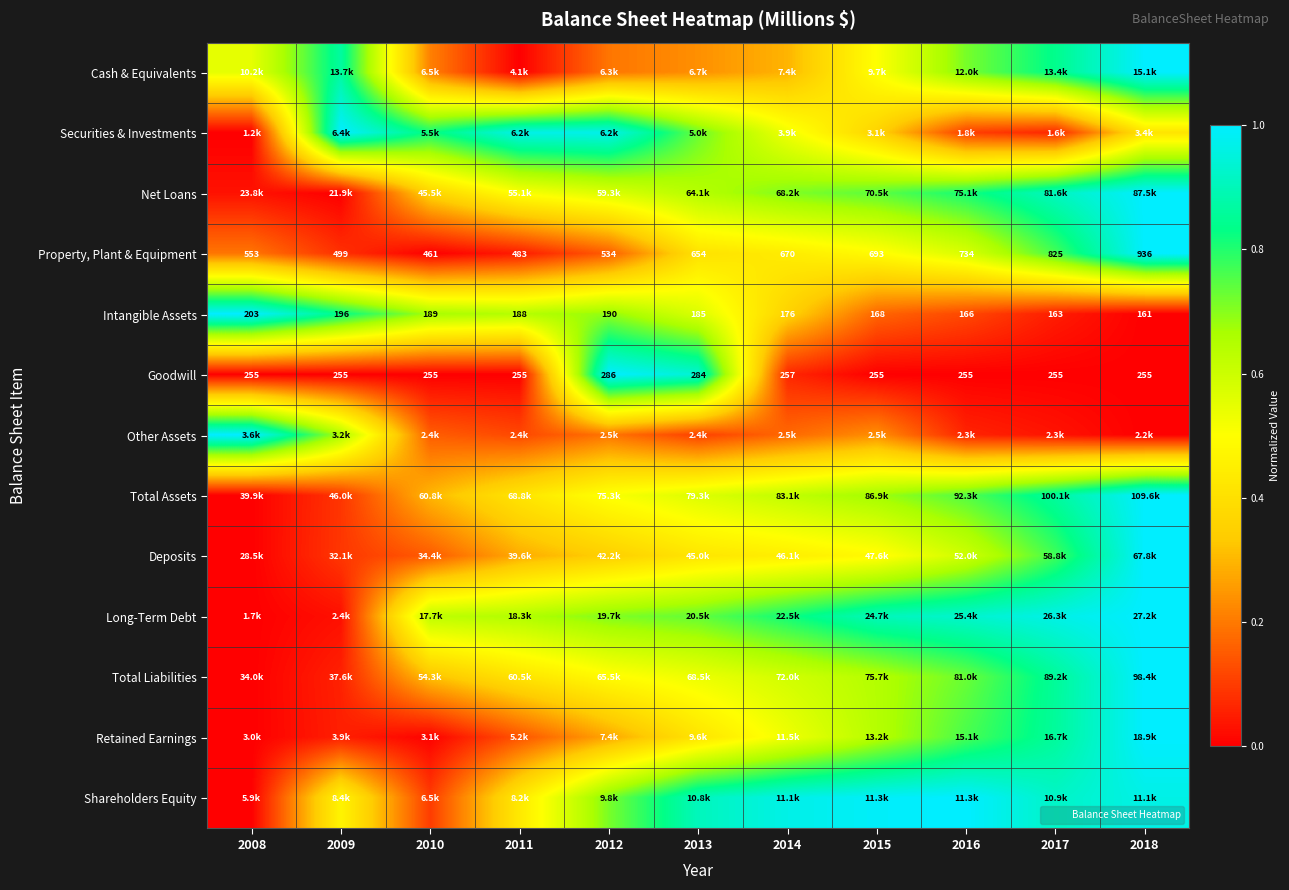

At how many categories does at least one series exceed 0?

11